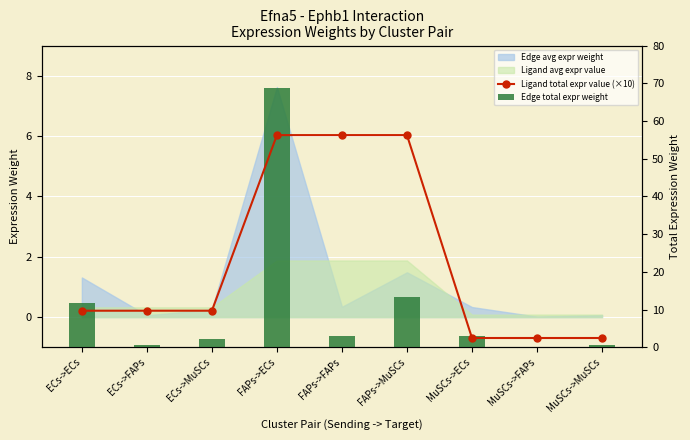

True or false: Edge total expr weight has a value of 0.1 at MuSCs->FAPs.

False